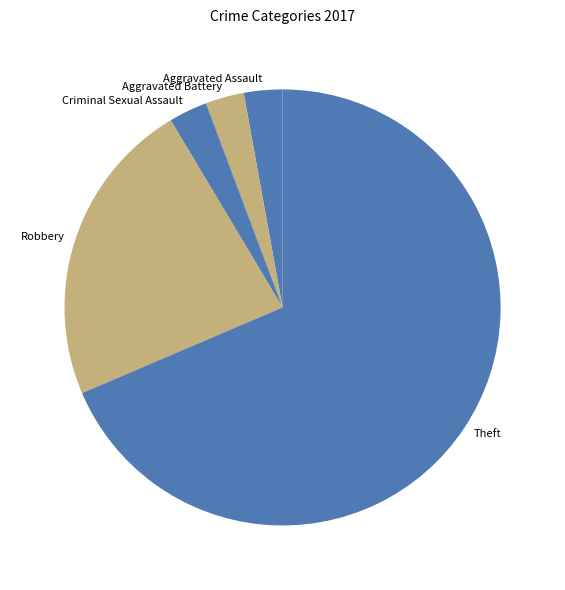

The Robbery slice represents 37% of the pie. True or false?

False